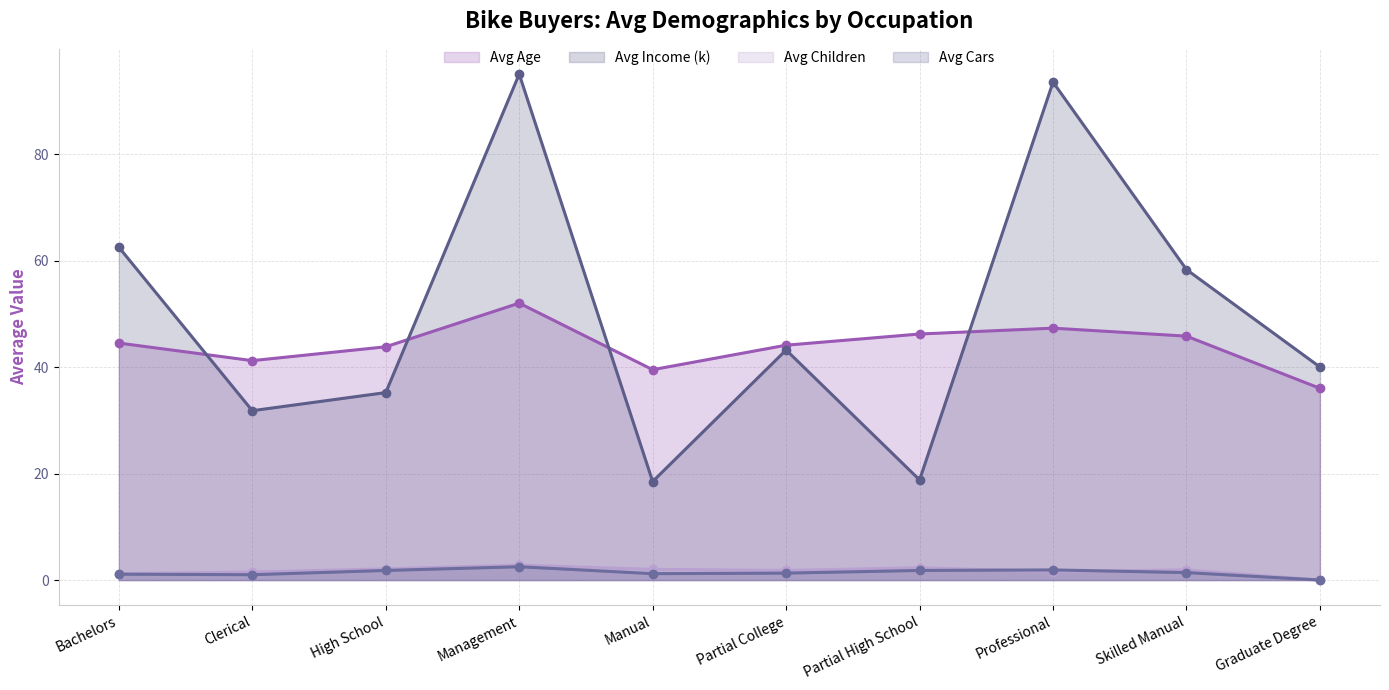

What is the difference between the second highest and second lowest values in the Avg Cars (line) series?

0.9